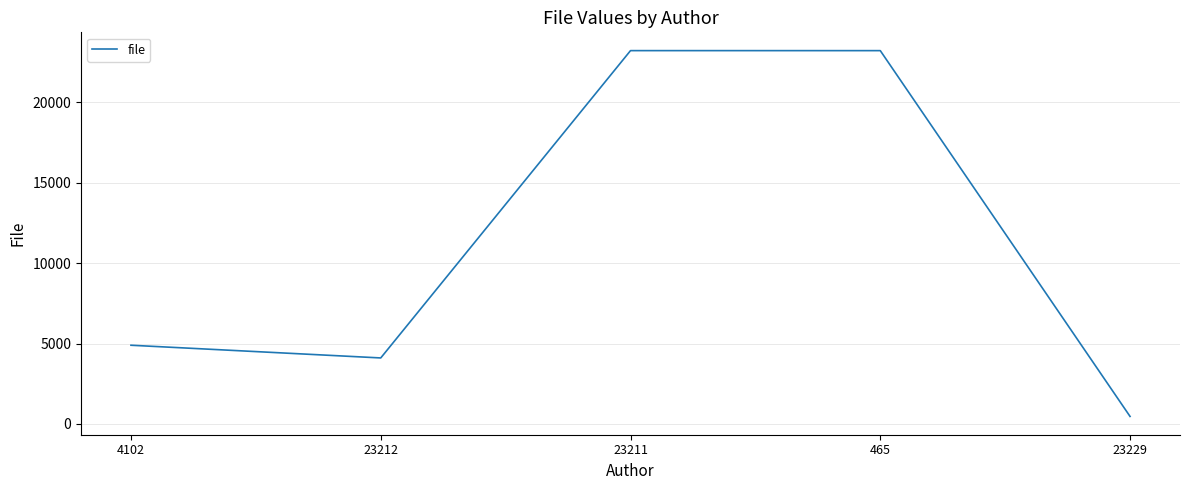

Does the chart display data point markers on the line(s)?

No